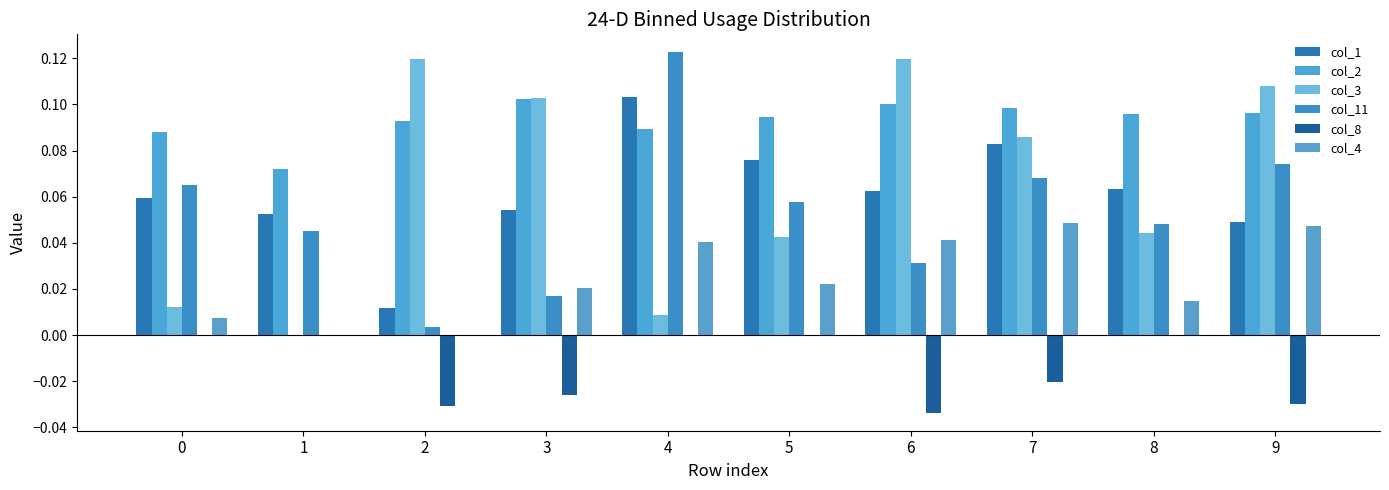

How many values in col_3 are above zero?

9